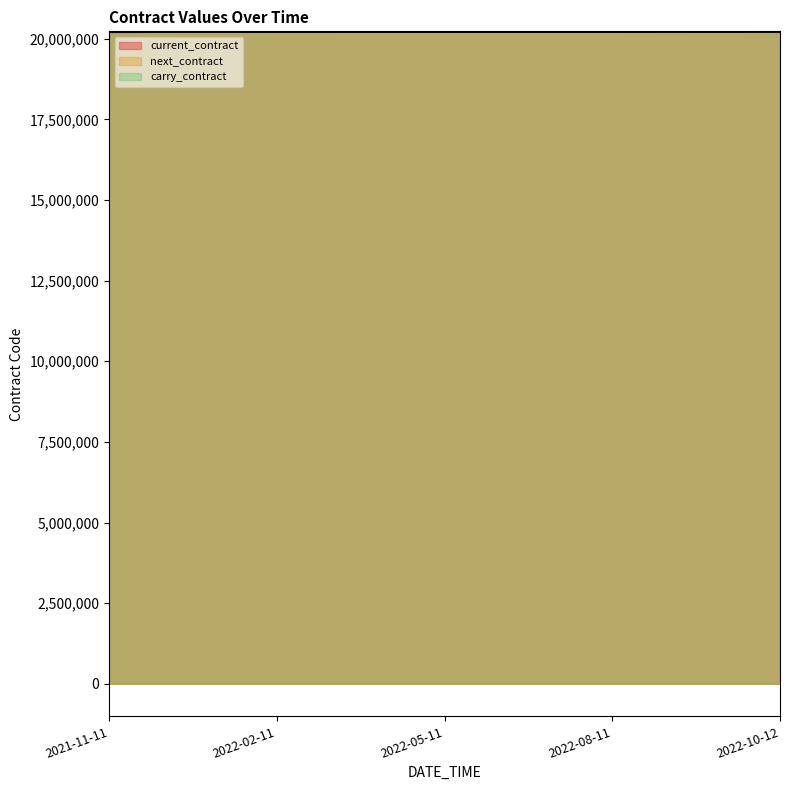

Reading left to right, transcribe all the data shown in this chart.

current_contract: 20211100	20220200	20220500	20220800	20221100
next_contract: 20220200	20220500	20220800	20221100	20230200
carry_contract: 20220200	20220500	20220800	20221100	20230200